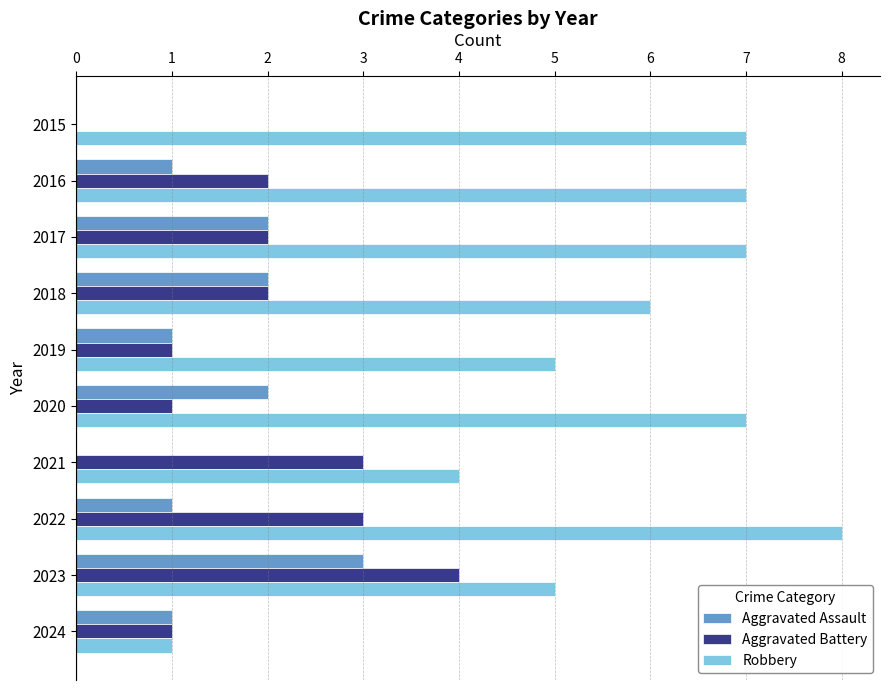

Is it true that Robbery equals 10 at 2015?

False